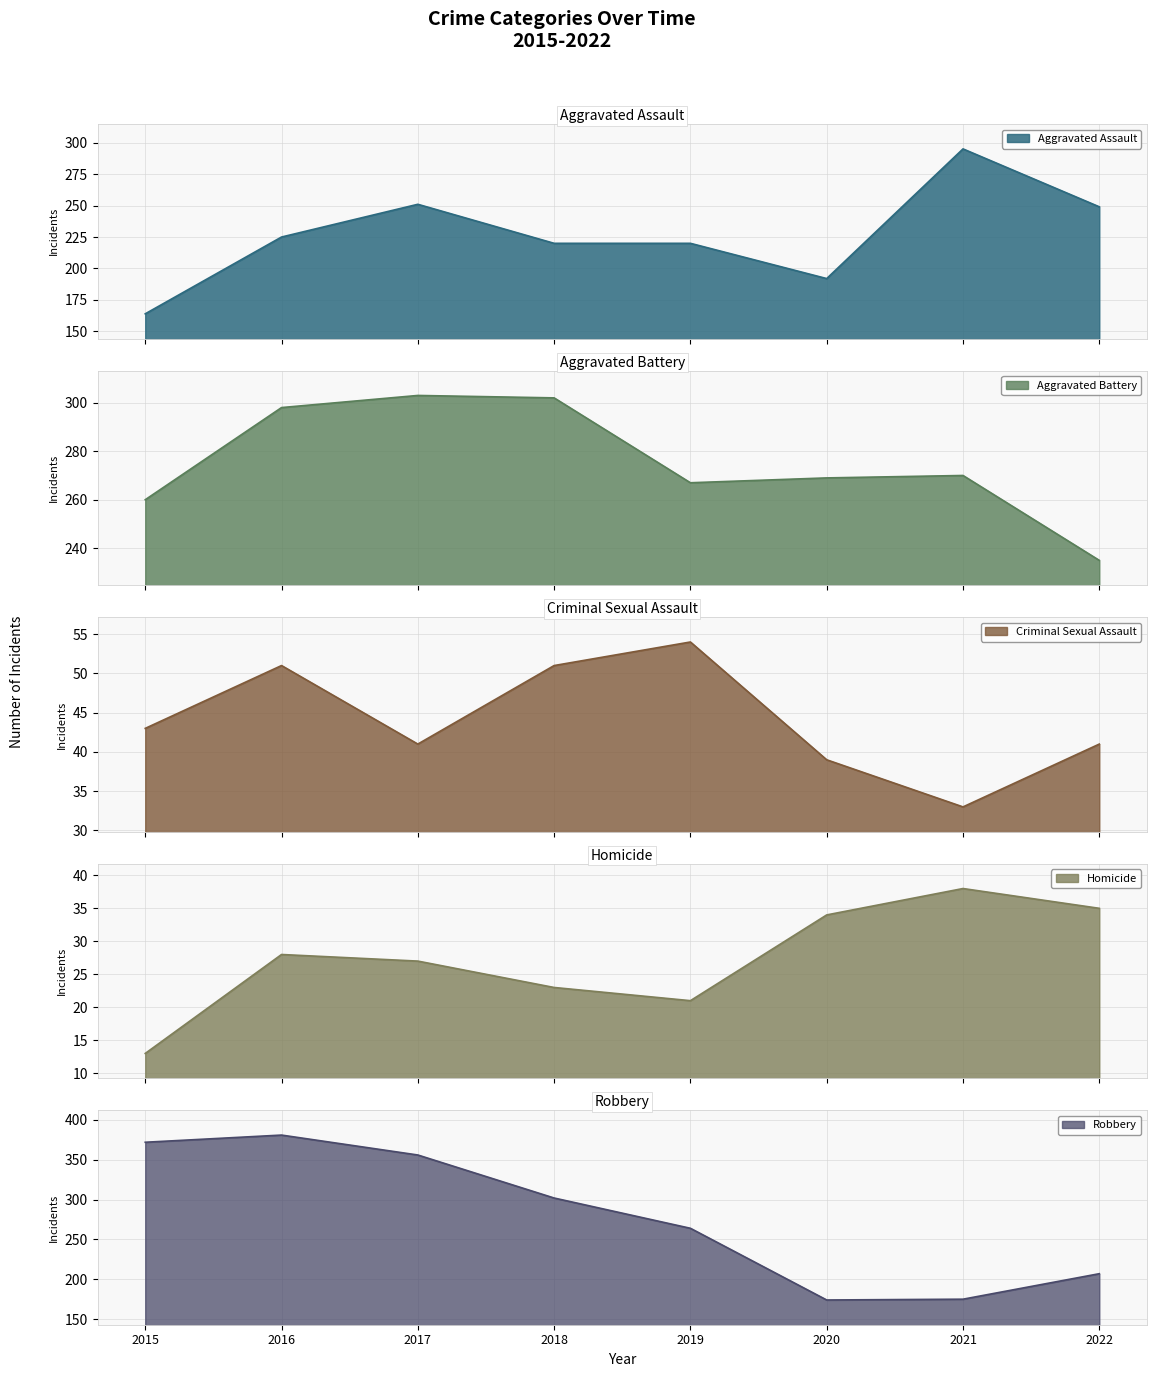

Which category has the lowest value in the Homicide series?

2015